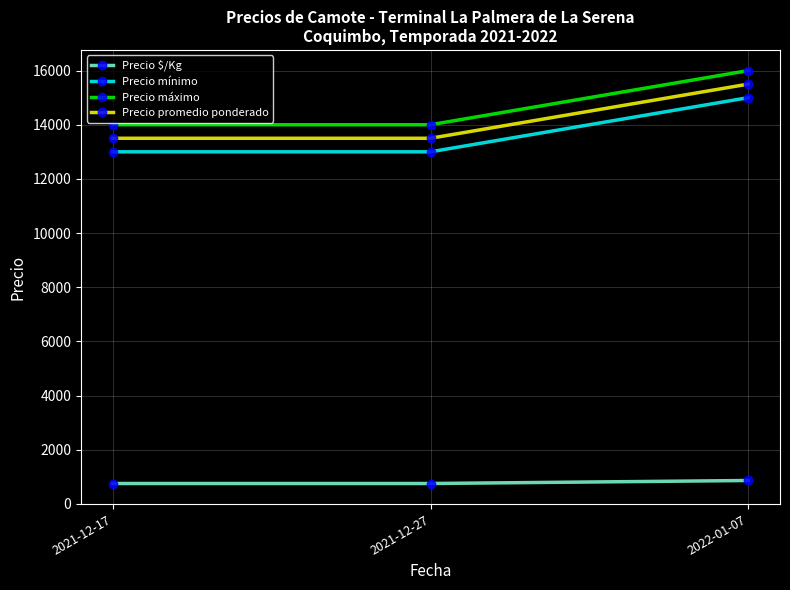

What is the total value across all series at 2021-12-17?

41250